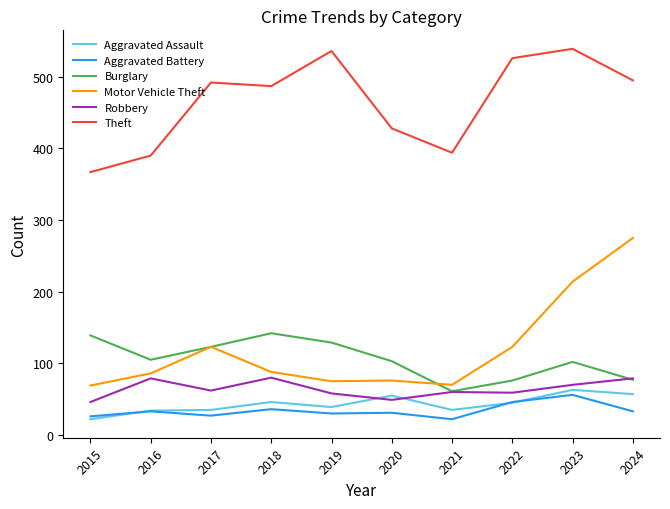

The value of Motor Vehicle Theft at 2020 is 76. True or false?

True